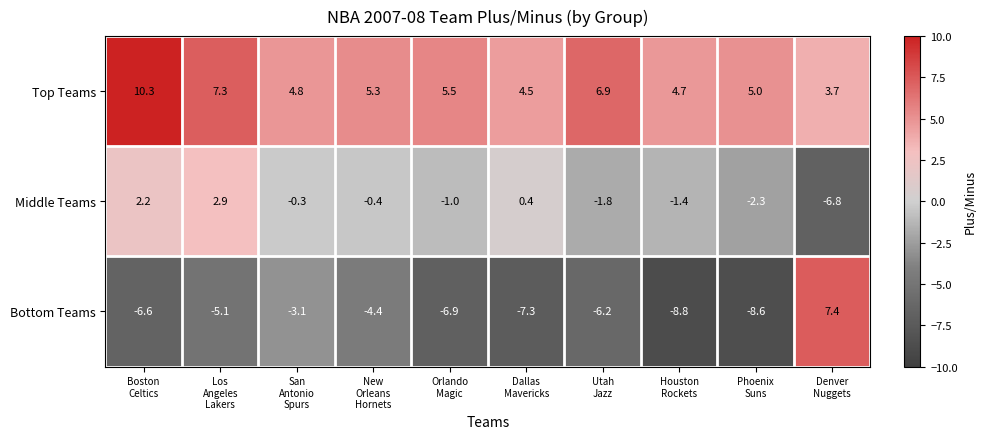

Rank the series by their average value, from highest to lowest.

Top Teams, Middle Teams, Bottom Teams